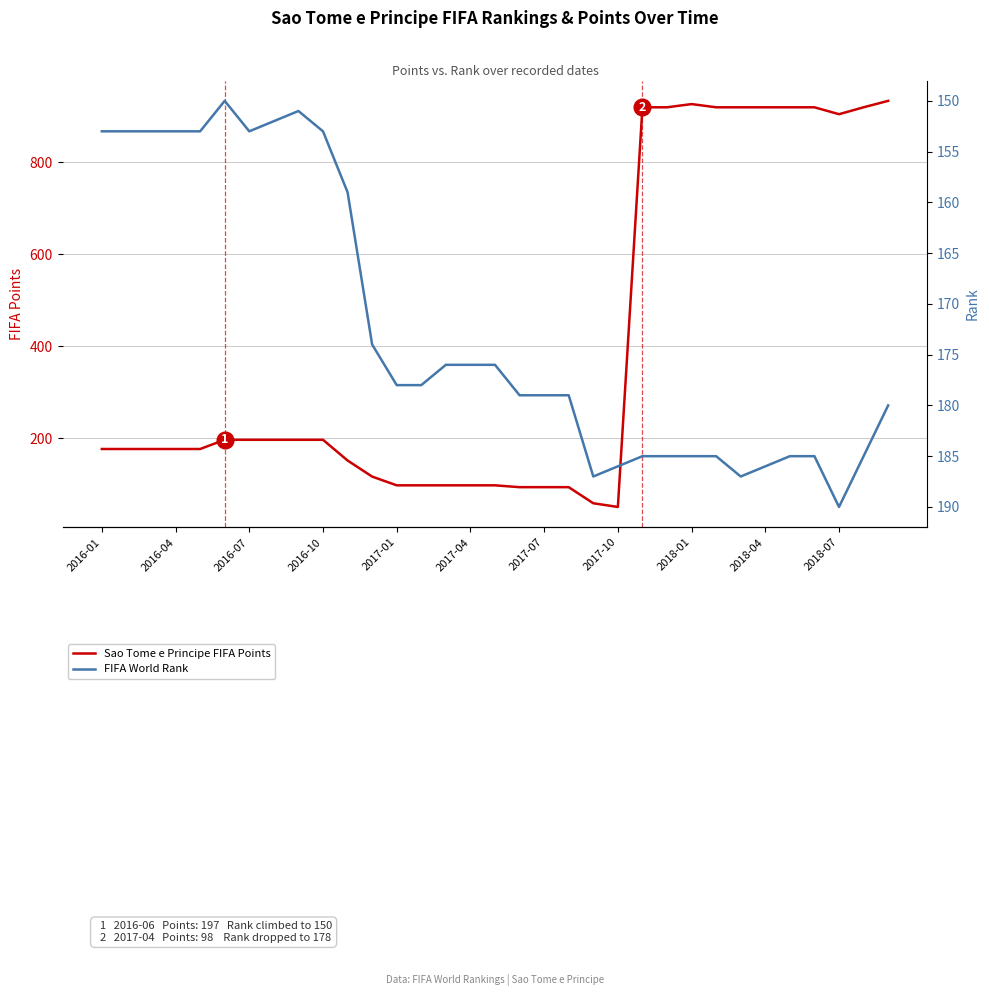

True or false: FIFA World Rank and Sao Tome e Principe FIFA Points intersect in this chart.

True